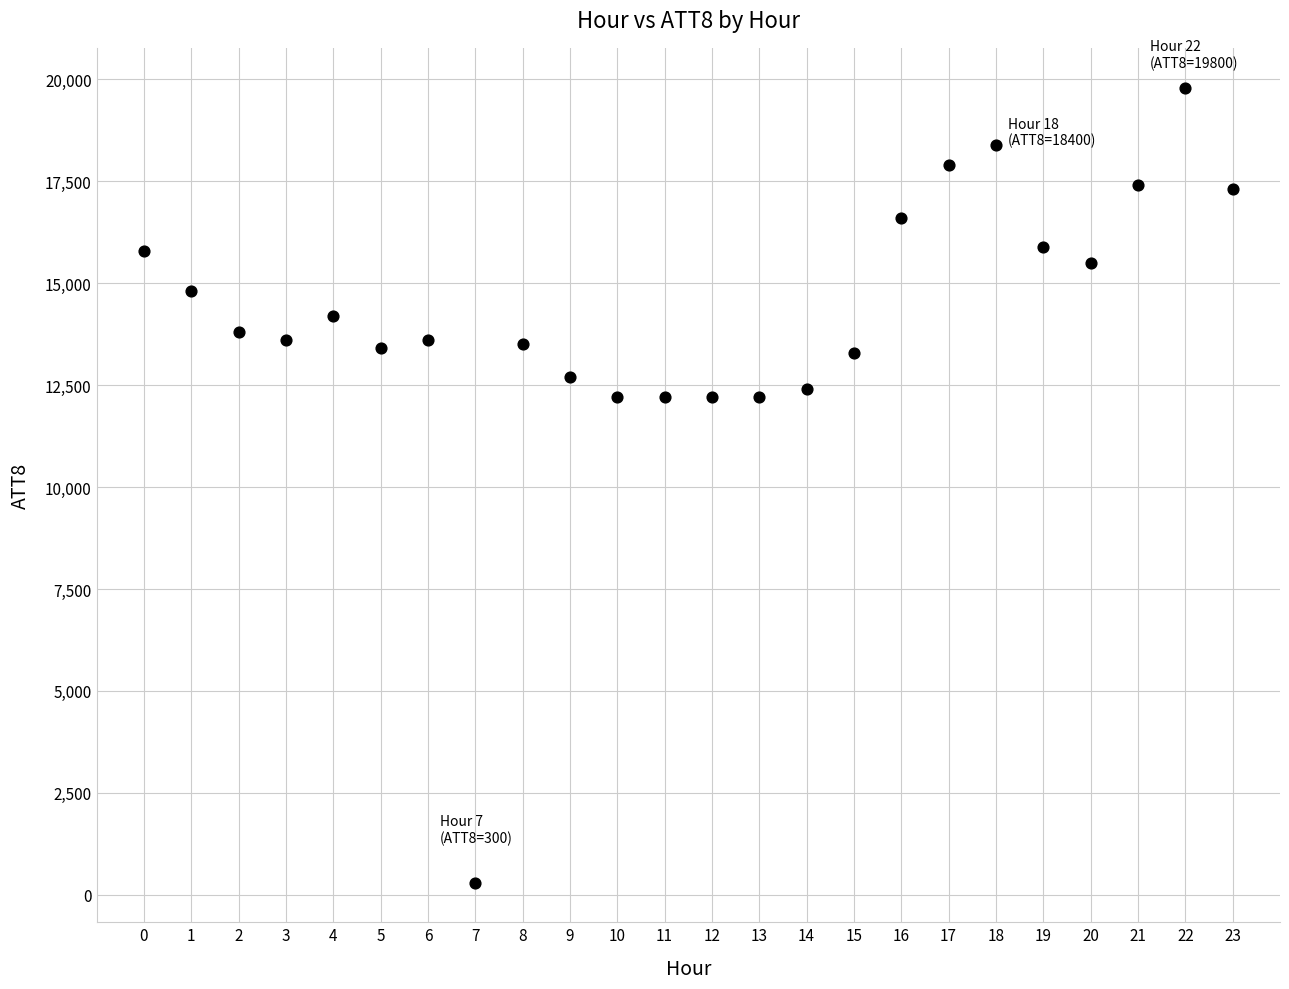

What is the range of Y values (max minus min)?

19500